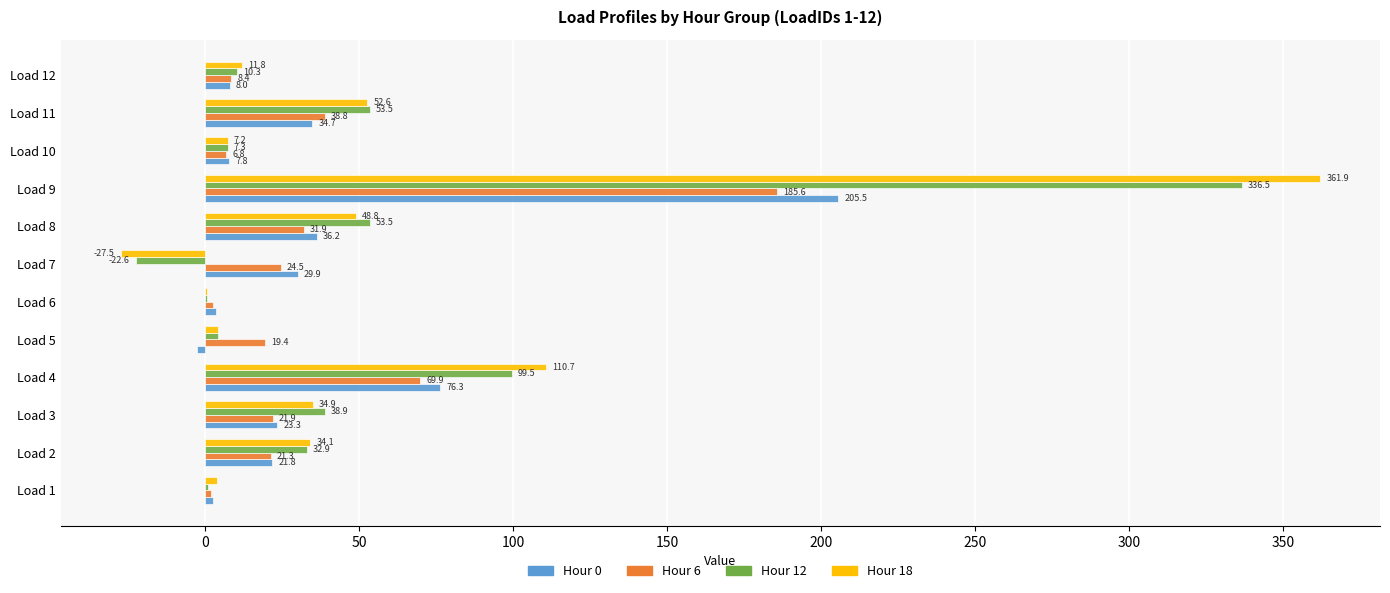

Read the Hour 6 value at Load 12.

8.4